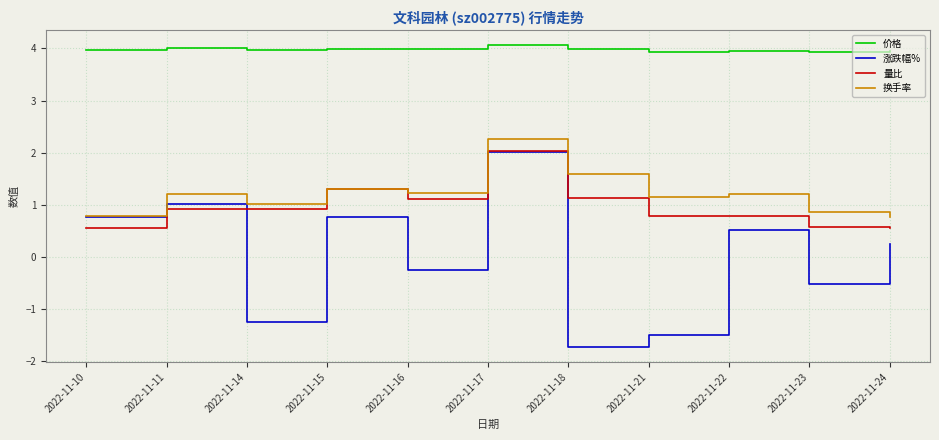

The 涨跌幅% series shows -0.2 at 2022-11-16. True or false?

True